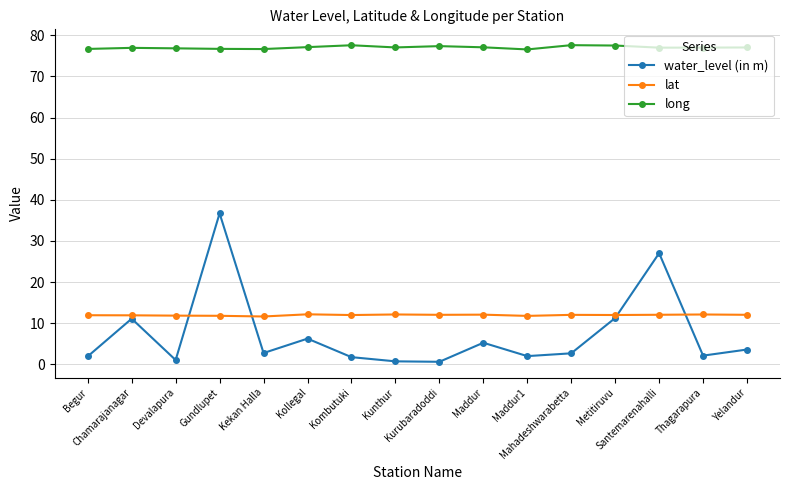

What value does the lat series have at Begur?

11.9